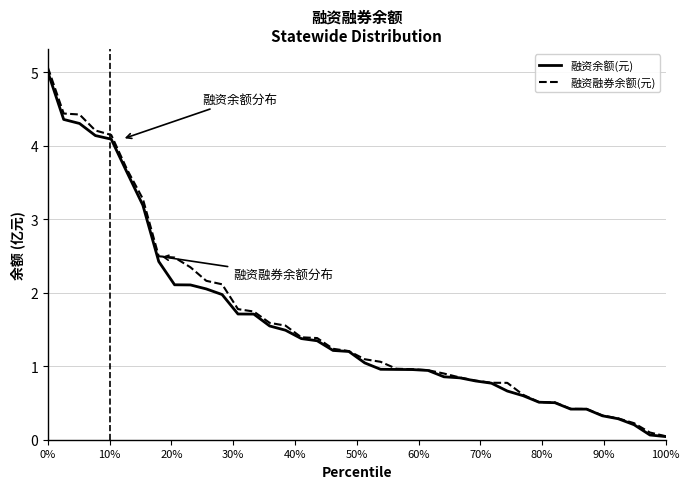

How many series are shown in this chart?

2